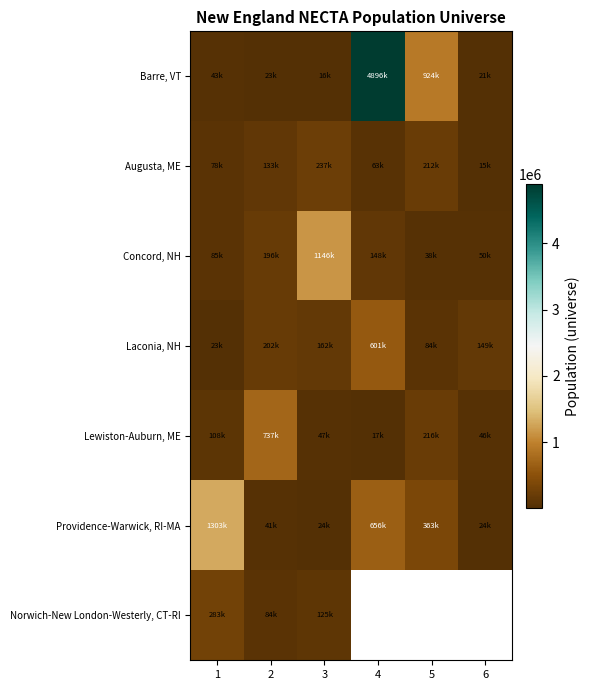

Rank the series by their maximum value, from highest to lowest.

Barre, VT, Providence-Warwick, RI-MA, Concord, NH, Lewiston-Auburn, ME, Laconia, NH, Norwich-New London-Westerly, CT-RI, Augusta, ME